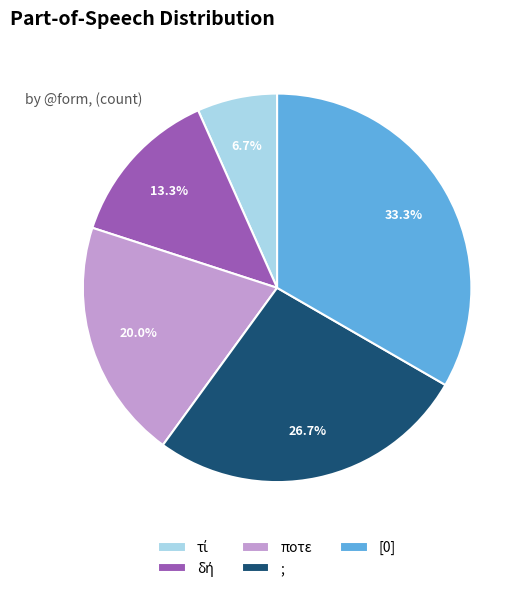

Which slice is the largest?

[0]